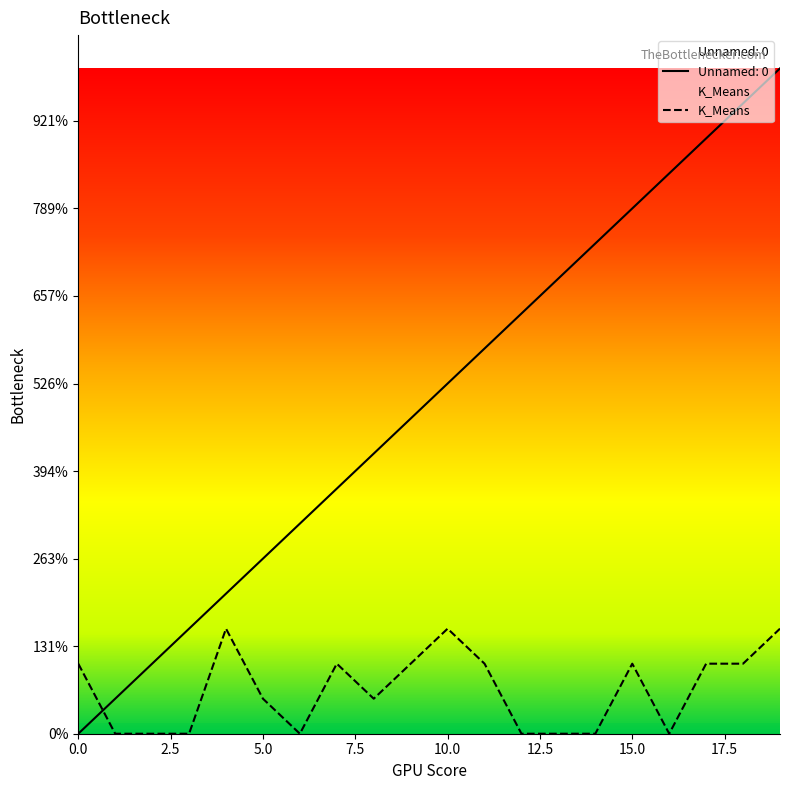

At how many categories does at least one series exceed 7?

12